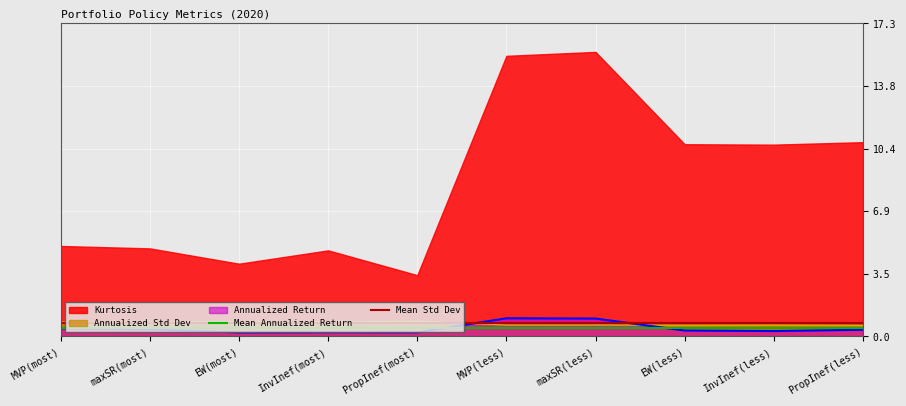

The Annualized Std Dev series shows 0.6 at InvInef(less). True or false?

True